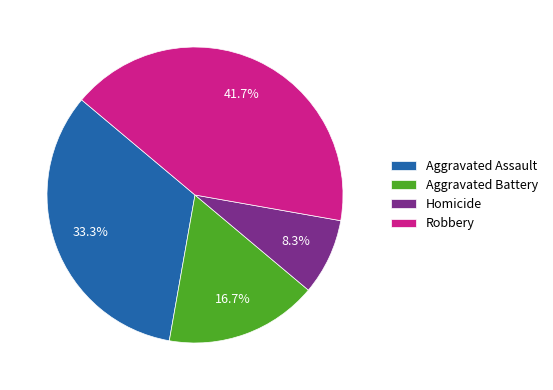

How many slices are in this pie chart?

4